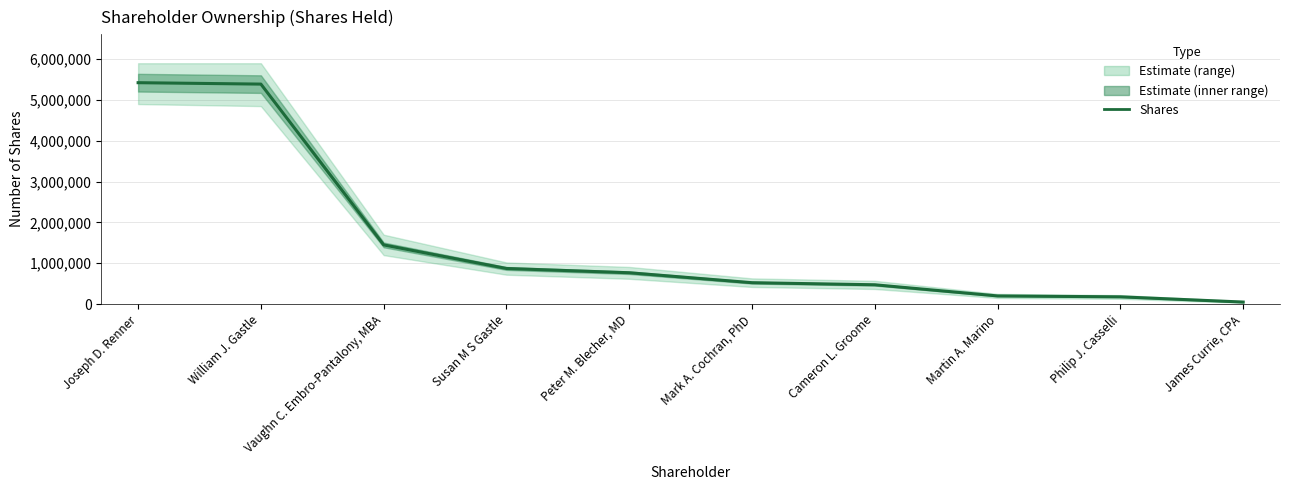

Reading left to right, list all the values displayed in this chart.

Joseph D. Renner=5423370	William J. Gastle=5388836	Vaughn C. Embro-Pantalony, MBA=1450037	Susan M S Gastle=872592	Peter M. Blecher, MD=767949	Mark A. Cochran, PhD=524277	Cameron L. Groome=473334	Martin A. Marino=200000	Philip J. Casselli=178187	James Currie, CPA=50000